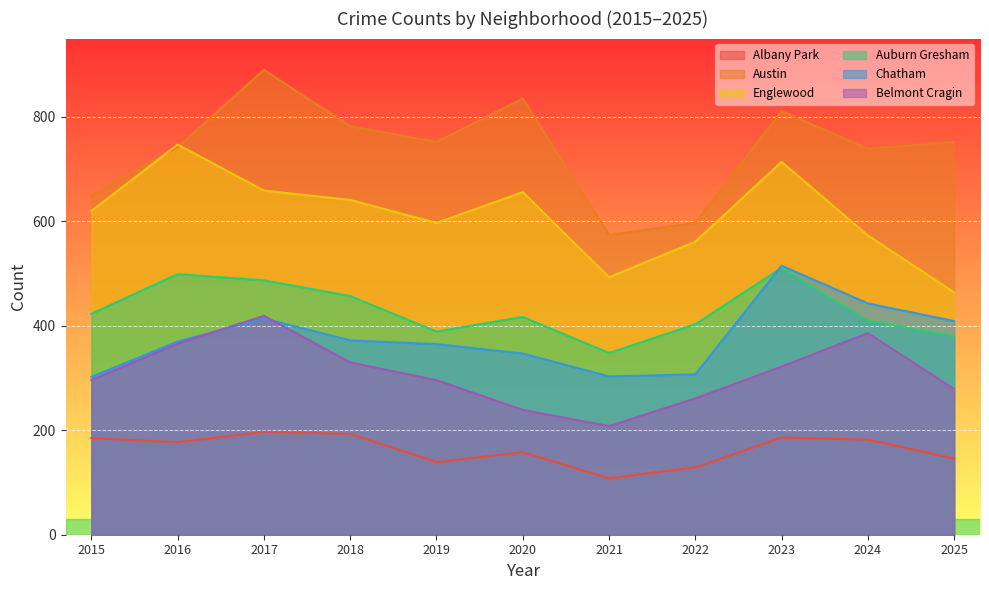

Reading left to right, transcribe all the data shown in this chart.

Albany Park: 2015=185	2016=177	2017=197	2018=193	2019=139	2020=158	2021=108	2022=129	2023=186	2024=182	2025=146
Austin: 2015=650	2016=742	2017=890	2018=782	2019=752	2020=835	2021=574	2022=597	2023=811	2024=739	2025=752
Englewood: 2015=620	2016=747	2017=659	2018=641	2019=597	2020=656	2021=493	2022=561	2023=714	2024=573	2025=464
Auburn Gresham: 2015=423	2016=499	2017=487	2018=457	2019=389	2020=417	2021=348	2022=403	2023=511	2024=410	2025=380
Chatham: 2015=302	2016=370	2017=414	2018=372	2019=365	2020=347	2021=303	2022=307	2023=515	2024=443	2025=409
Belmont Cragin: 2015=296	2016=366	2017=419	2018=330	2019=296	2020=239	2021=208	2022=261	2023=322	2024=386	2025=279